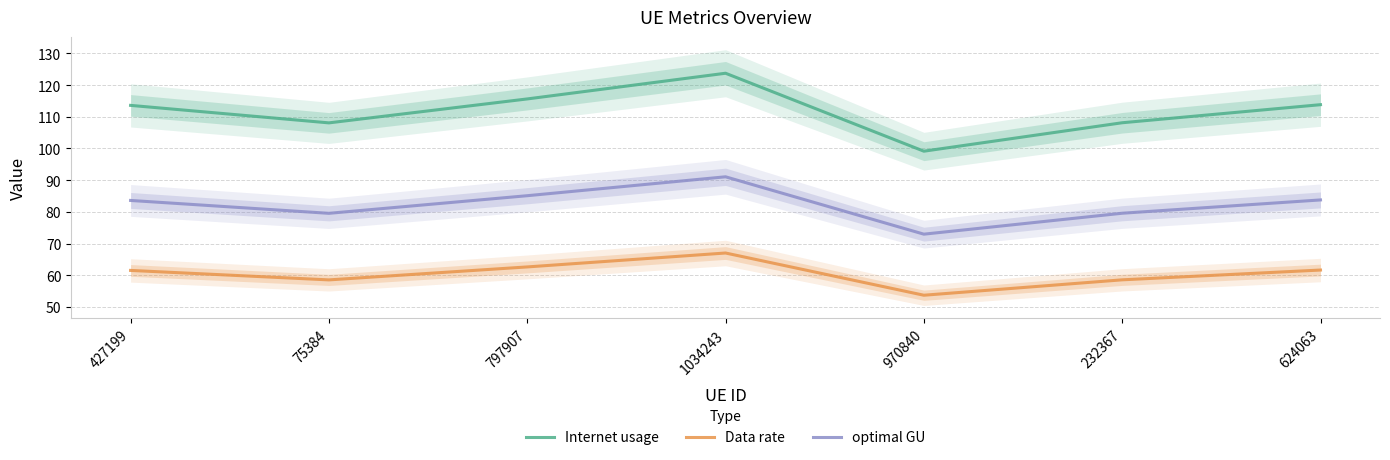

At which category does the chart reach its minimum across all series?

970840